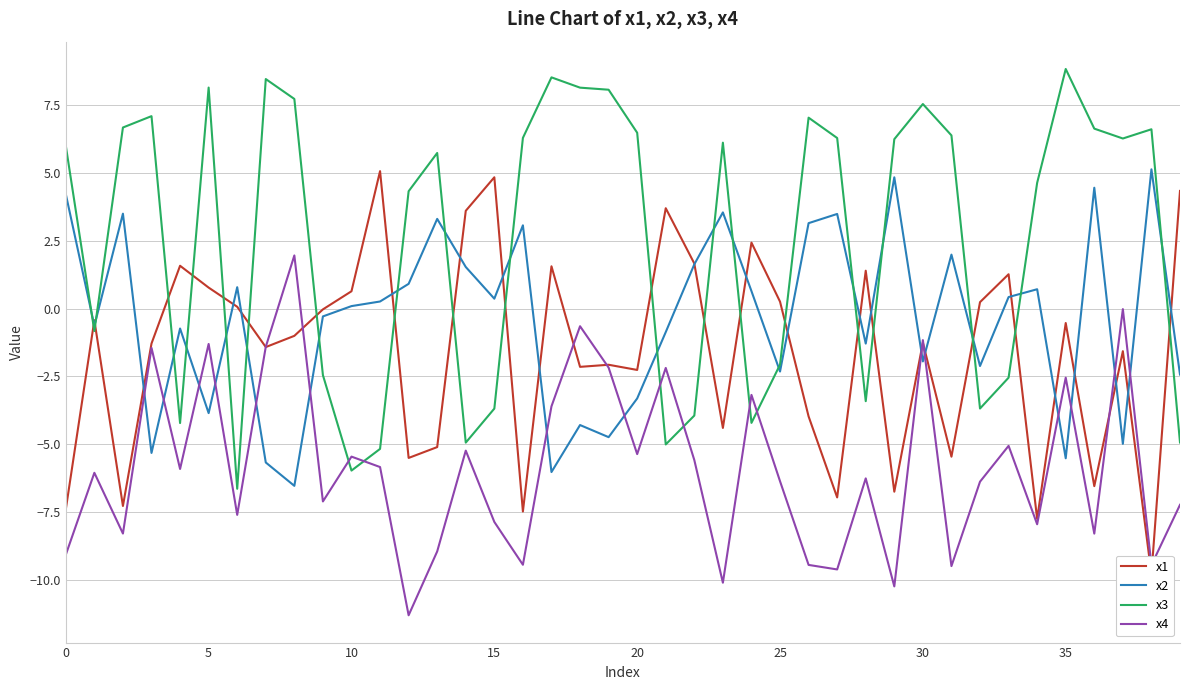

True or false: x3 and x1 cross at least once.

True